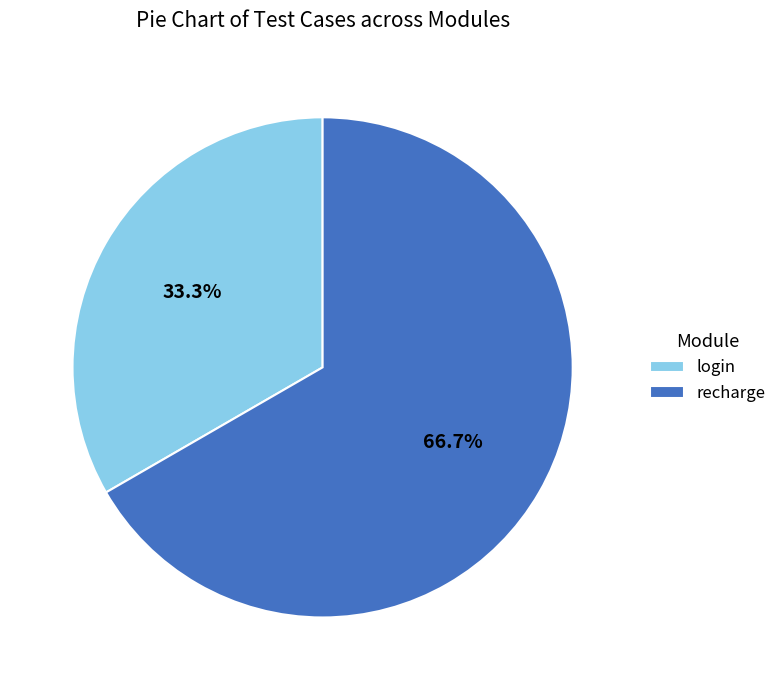

To the nearest percent, what is the difference between the largest and smallest slice percentages?

33%